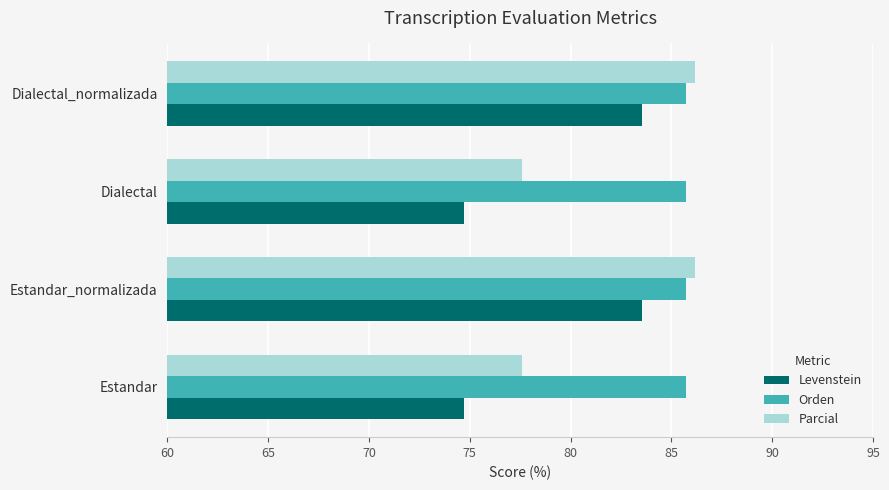

What is the approximate value of Parcial at Dialectal_normalizada?

86.2